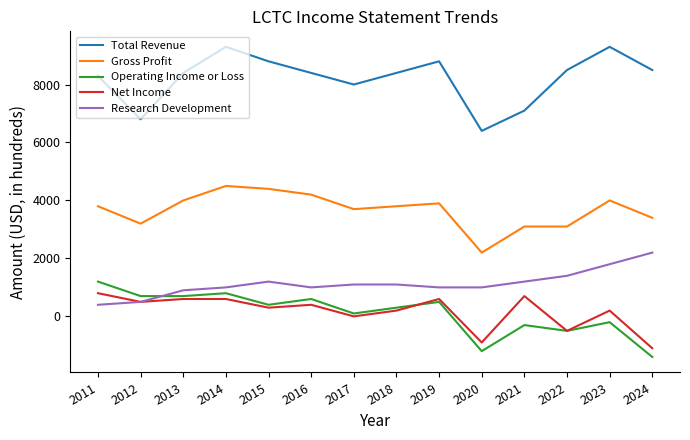

Which series has the largest total across all categories?

Total Revenue